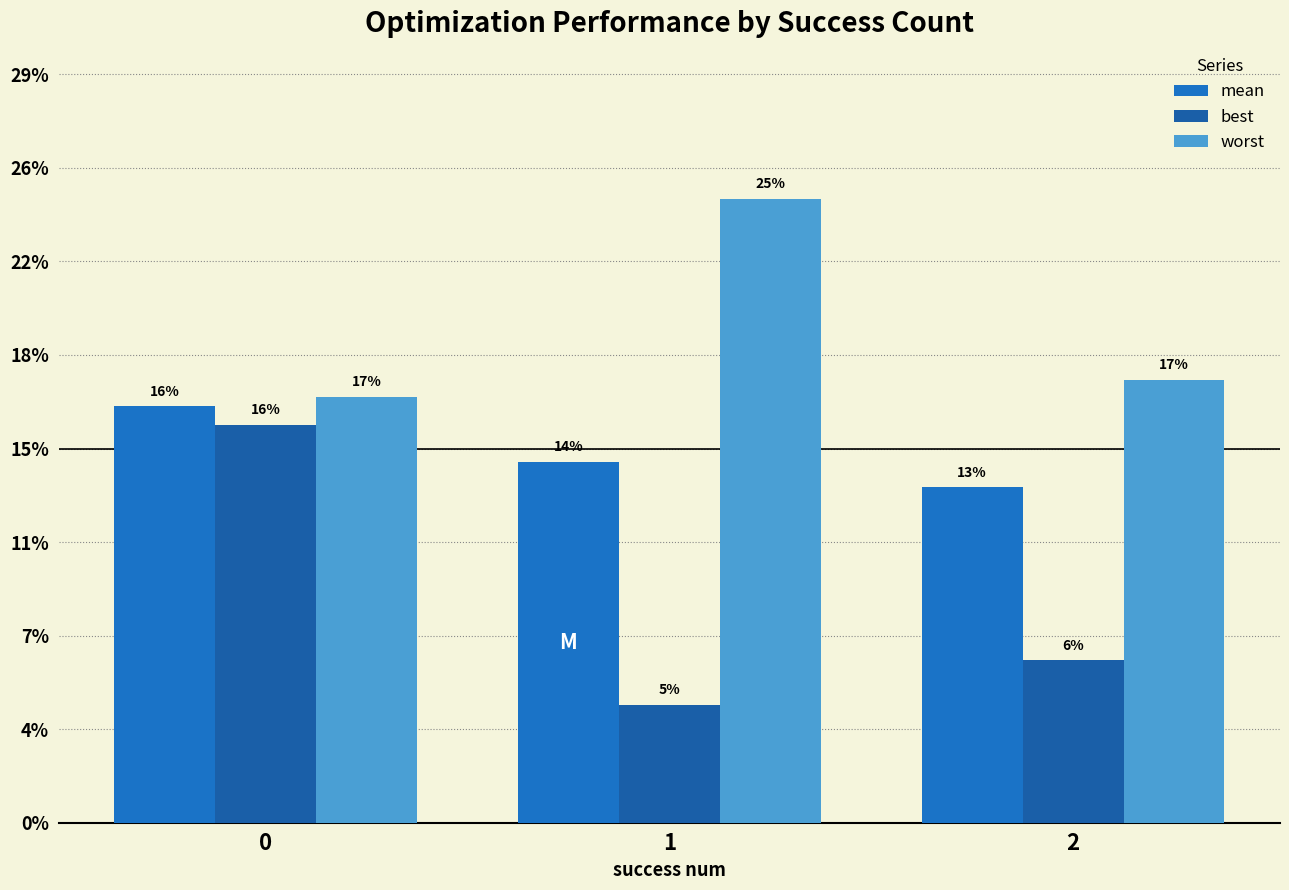

What is the value of the mean bar at the 3rd from the left?

0.1